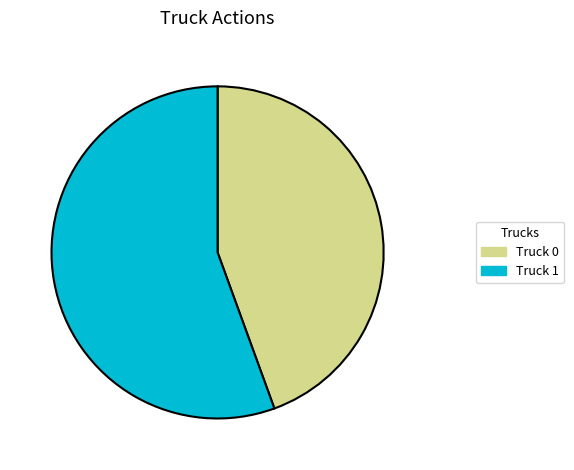

The Truck 1 slice represents 56% of the pie. True or false?

True